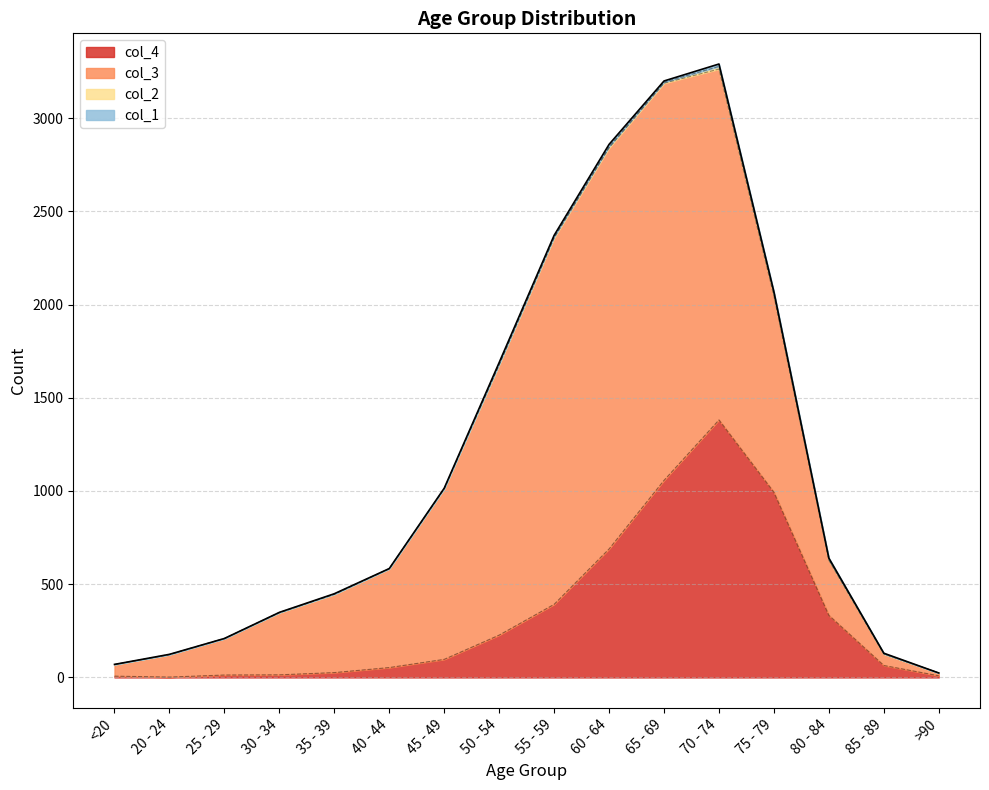

Where is the first local minimum for col_1?

40 - 44